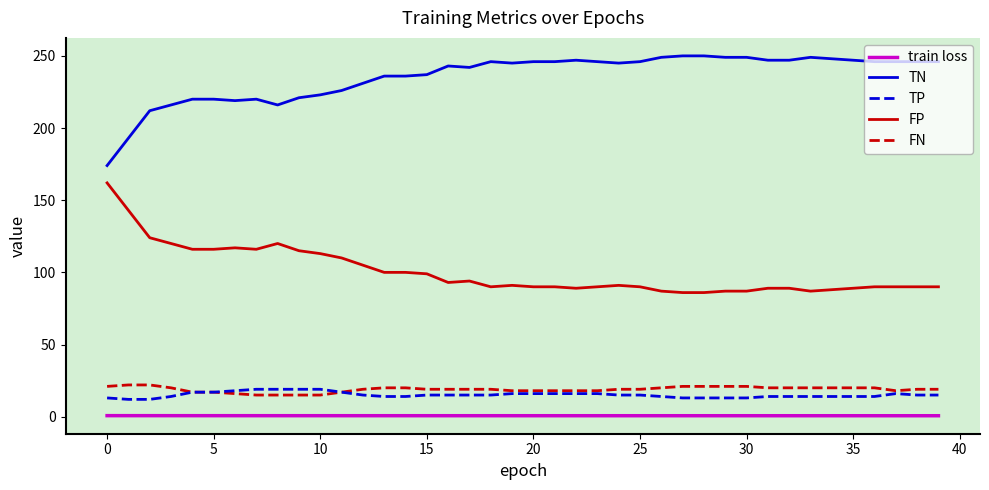

True or false: FN and TN cross at least once.

False